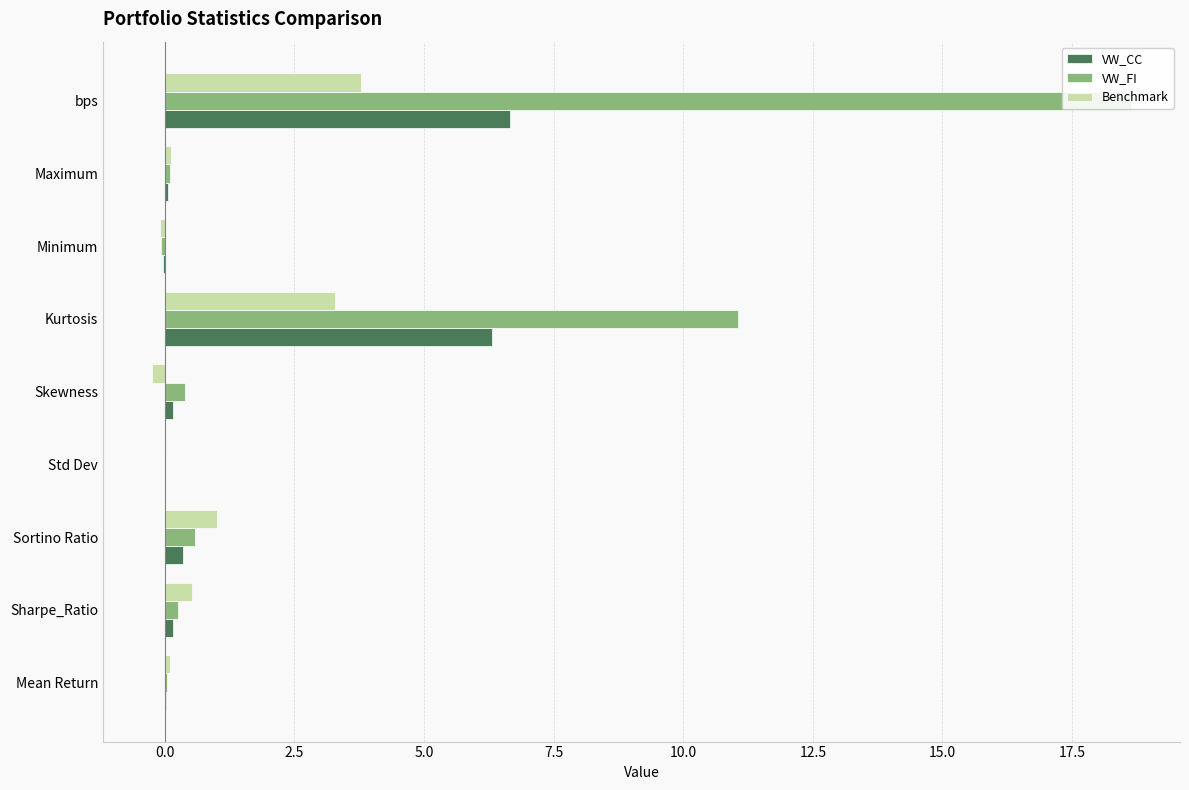

What are all the series names shown in the legend?

VW_CC, VW_FI, Benchmark